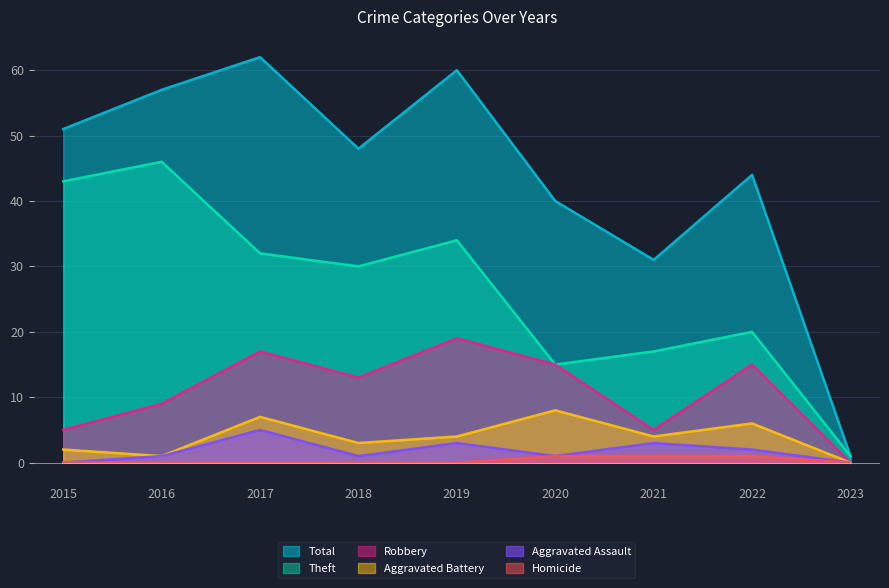

How many lines are shown in the chart?

6